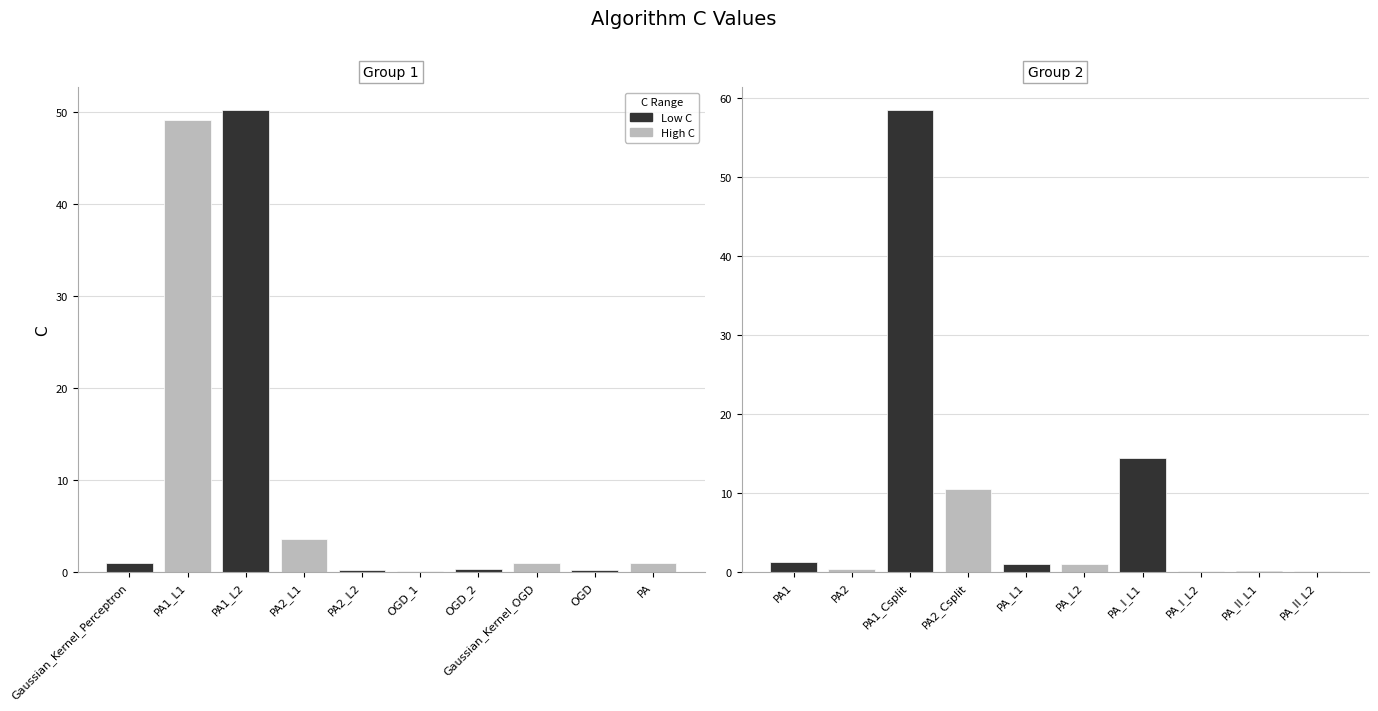

What is the label of the 14th bar from the left?

PA2_Csplit